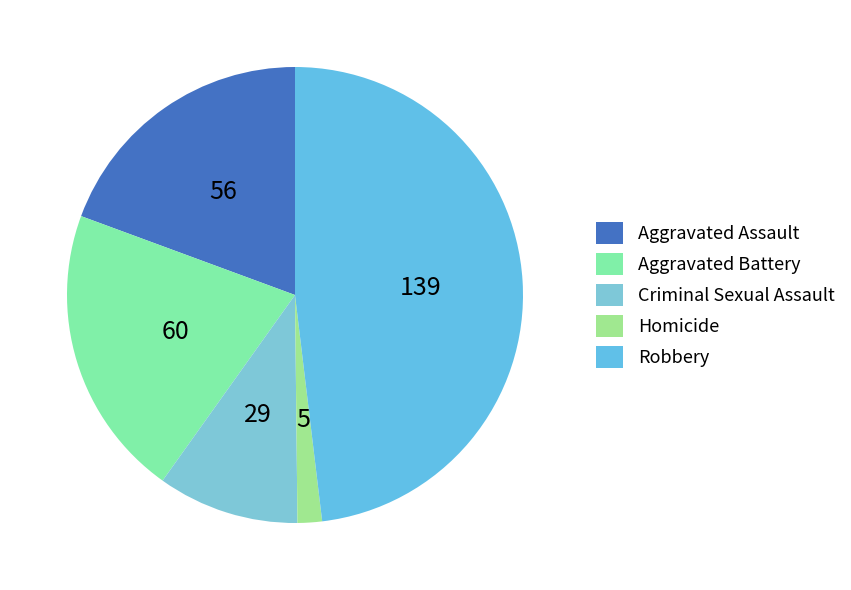

Count the number of slices in the pie.

5